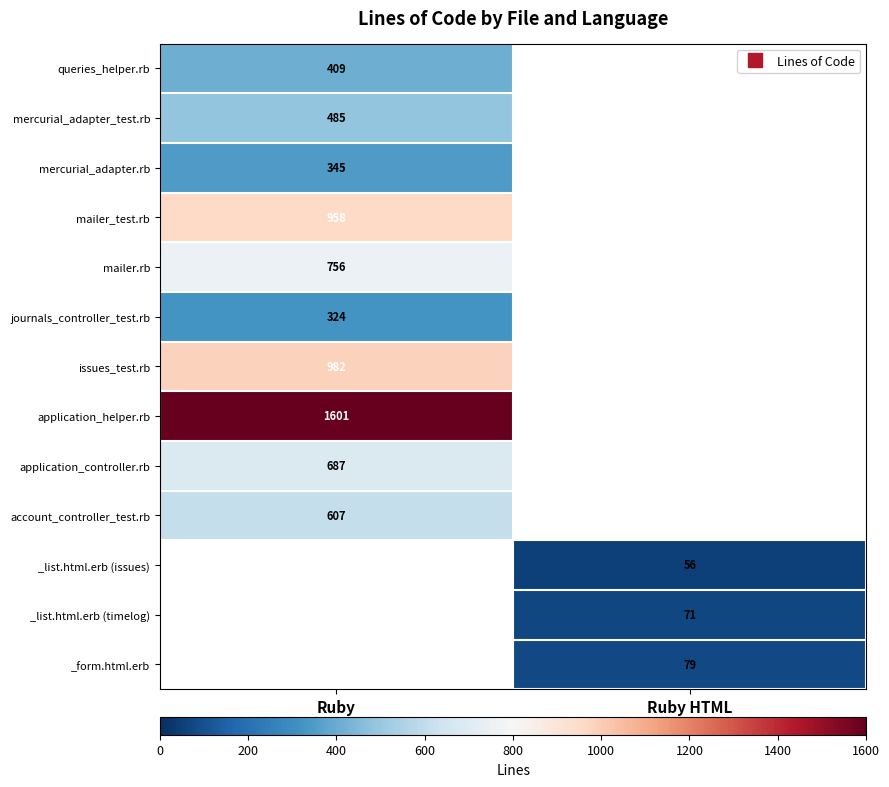

At how many categories does at least one series exceed 1468?

1